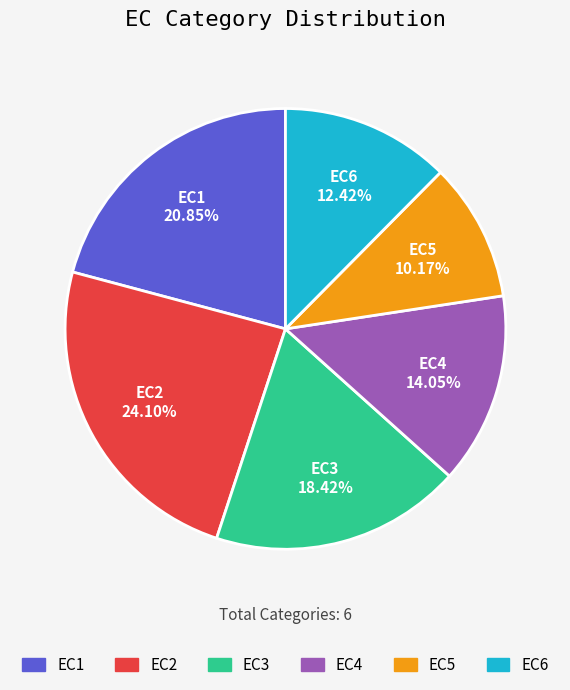

What is the ratio of the value at EC4 to the value at EC6?

1.1